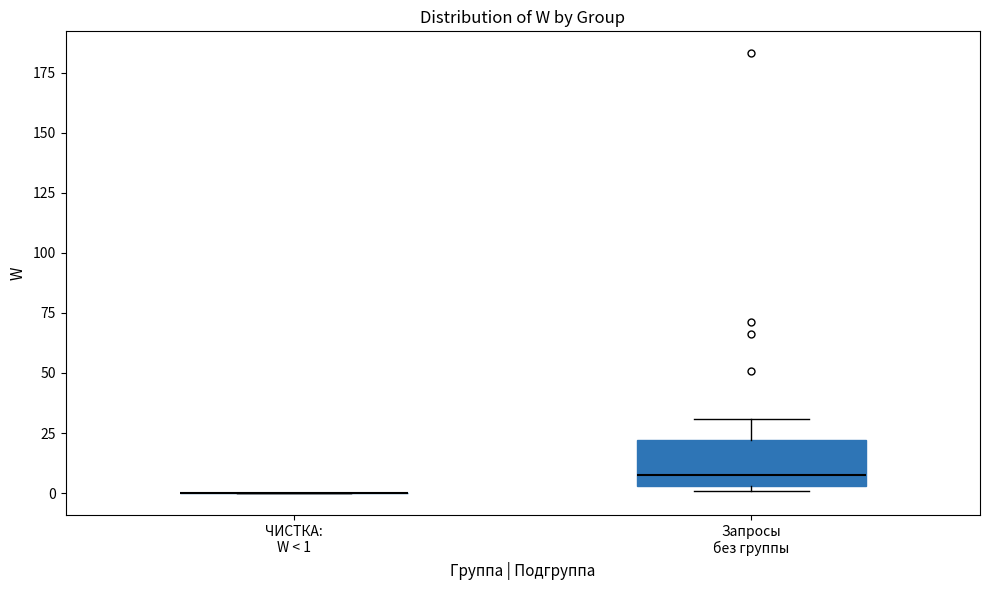

Where is the lower edge of the box for Запросы без группы on the y-axis? The values are not printed on the chart, so give them approximately, as read against the axis.

5